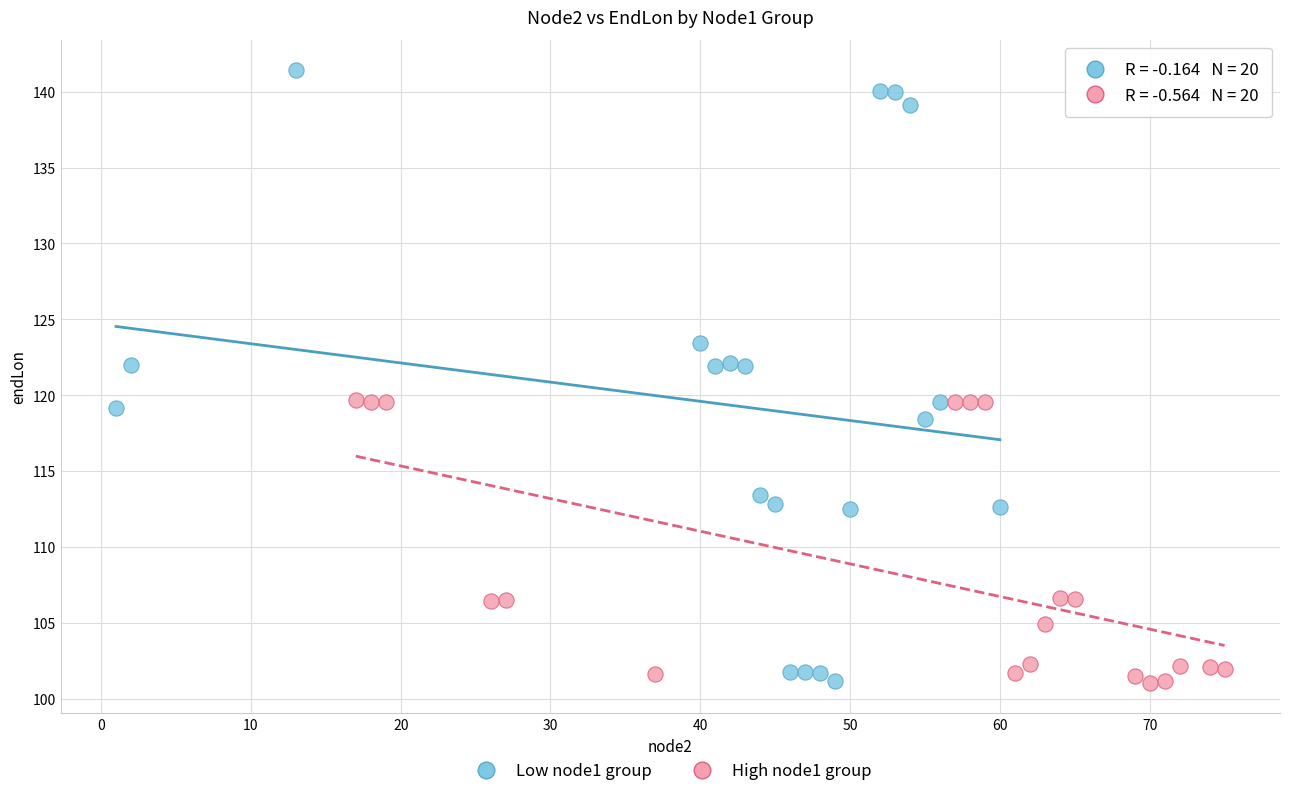

Which series has the largest Y range (max minus min)?

Low node1 group